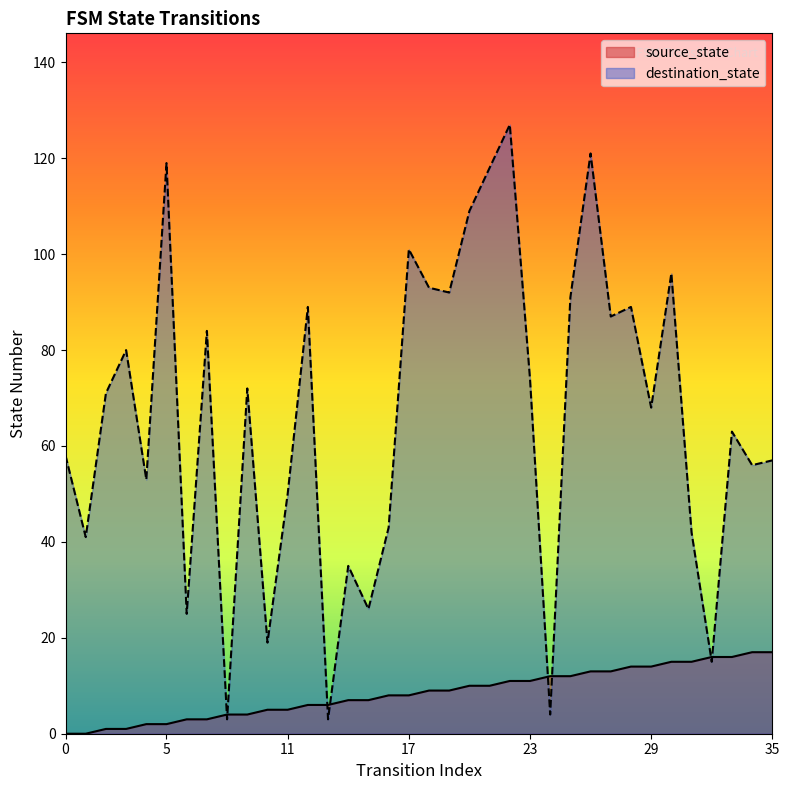

What is the difference between the maximum and minimum values in the destination_state series?

124